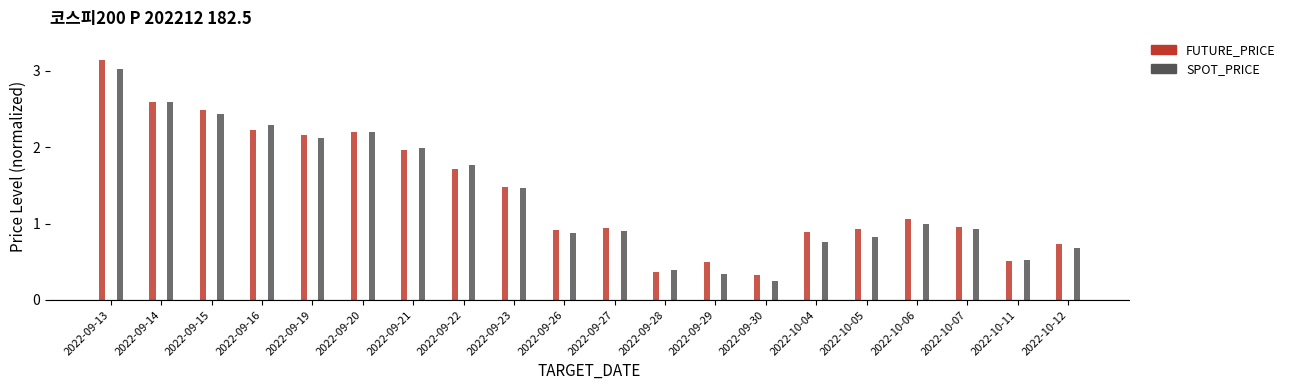

What is the minimum value for SPOT_PRICE?

0.3